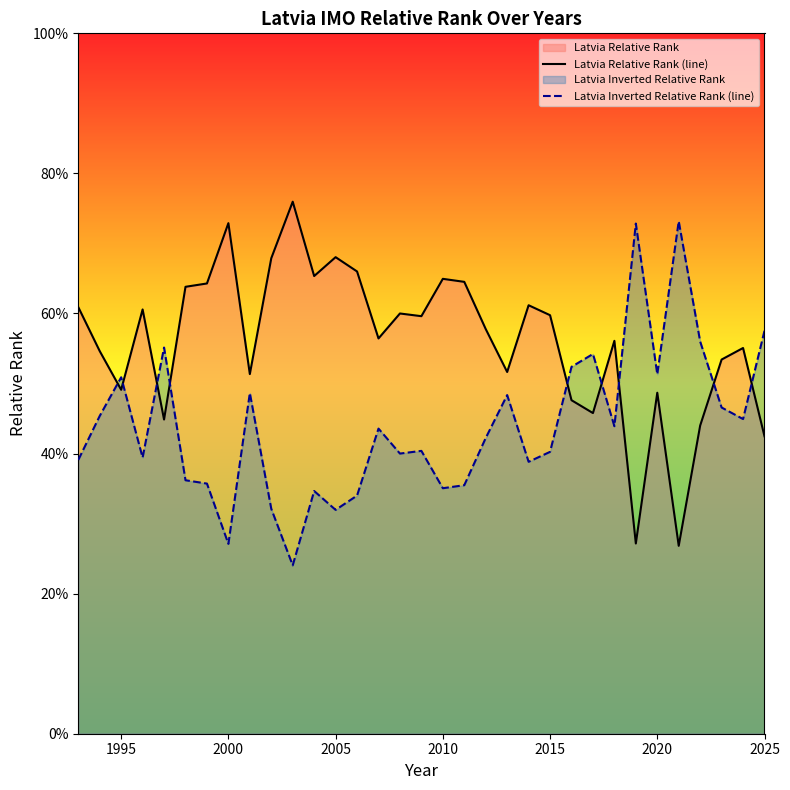

What is the value of the Latvia Relative Rank (line) point at the 3rd from the left?

0.5